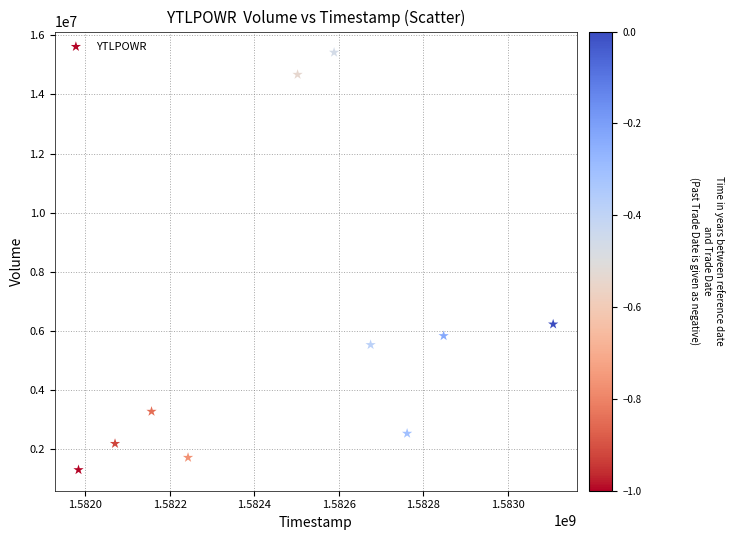

What Y value in the scatter plot is closest to 8363200?

6229800